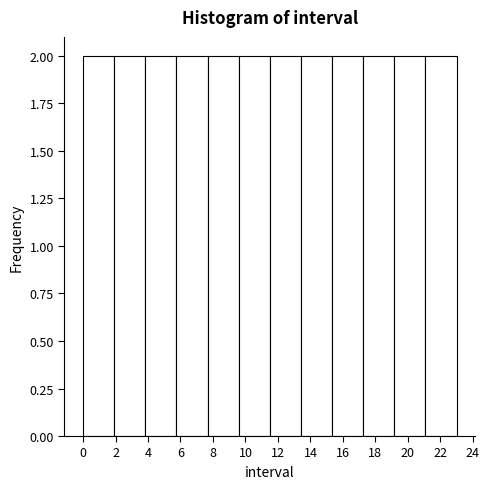

Reading left to right, transcribe this chart: for each bar, give the range it covers on the x-axis and its height. Neither the bar edges nor the heights are printed on the chart, so give them approximately, as read against the axes.

0.0 to 2.0: 2
2.0 to 3.8: 2
3.8 to 5.8: 2
5.8 to 7.6: 2
7.6 to 9.6: 2
9.6 to 11.6: 2
11.6 to 13.4: 2
13.4 to 15.4: 2
15.4 to 17.2: 2
17.2 to 19.2: 2
19.2 to 21.0: 2
21.0 to 23.0: 2